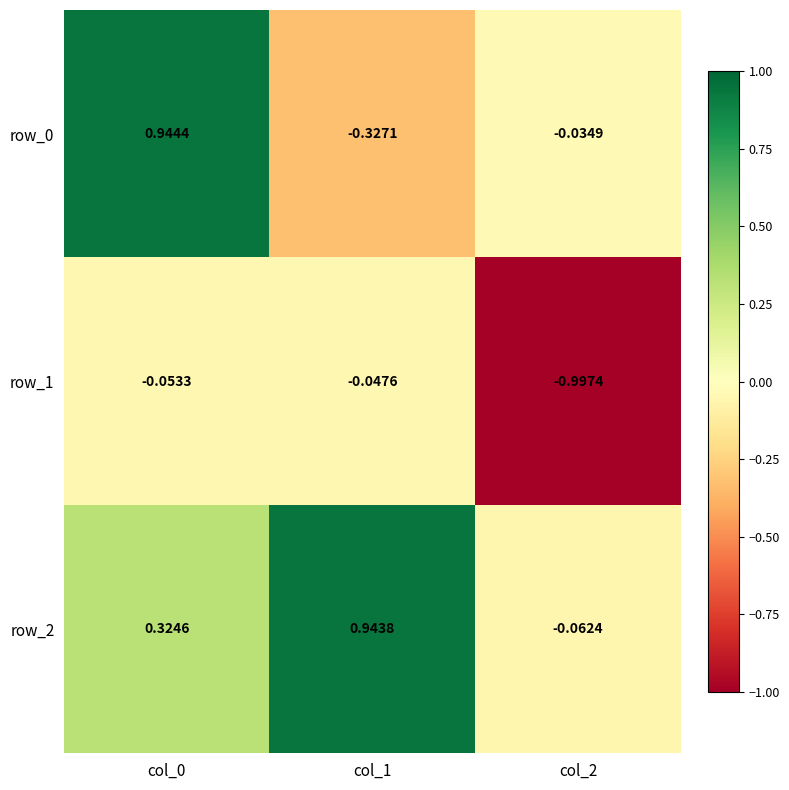

Is it true that row_2 equals 0.6 at col_0?

False